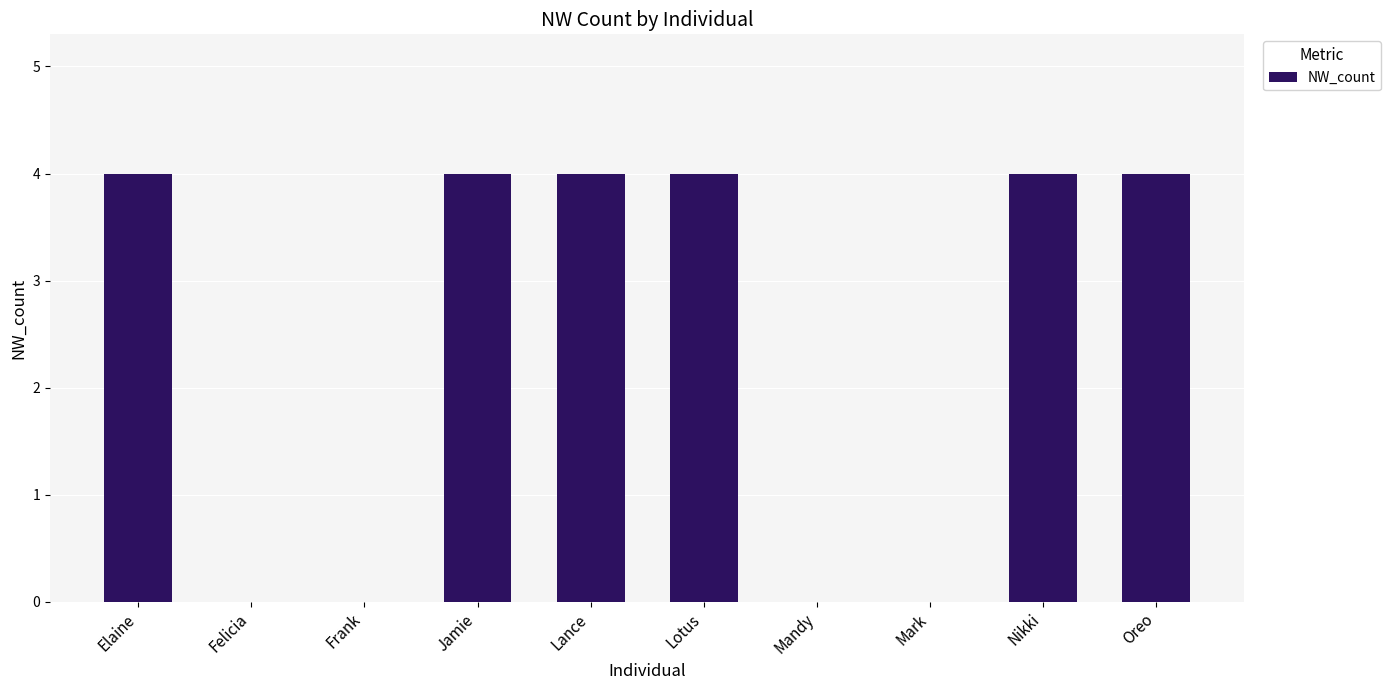

What is the change in value from Felicia to Oreo?

+4